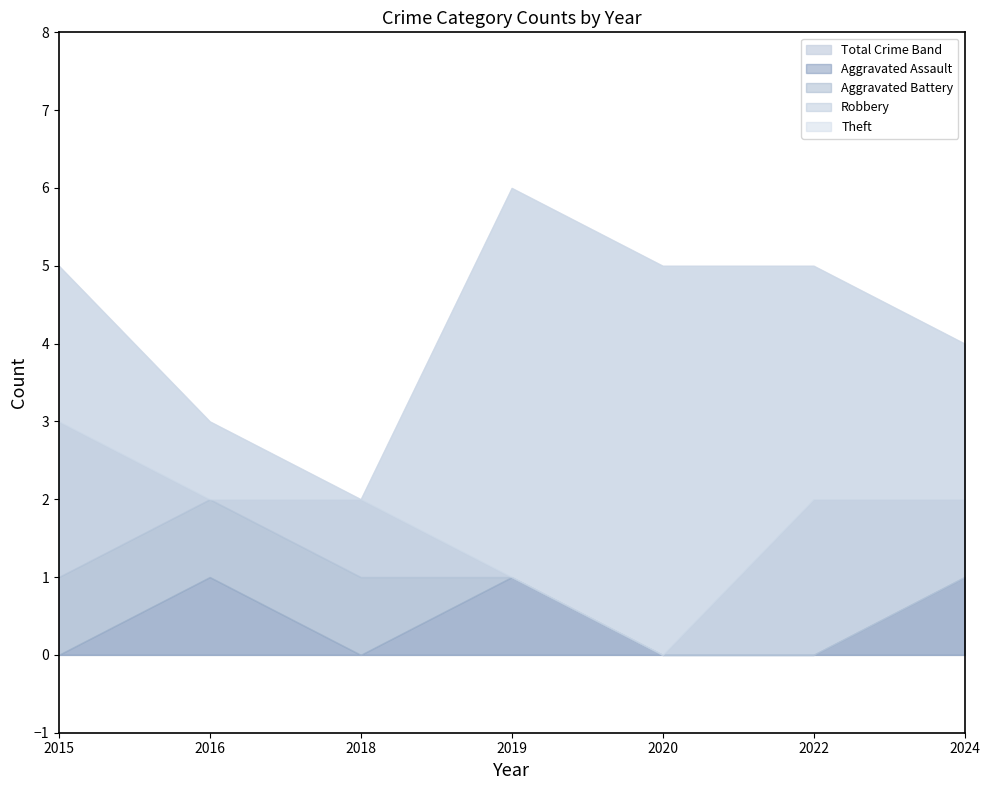

At which label does Total reach its peak?

2019